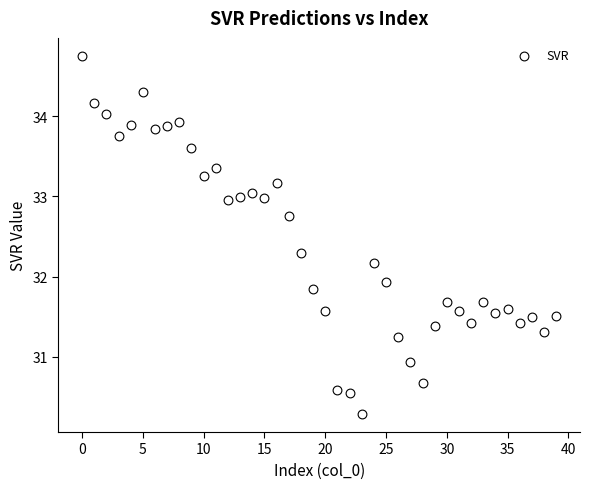

What is the range of Y values (max minus min)?

4.5